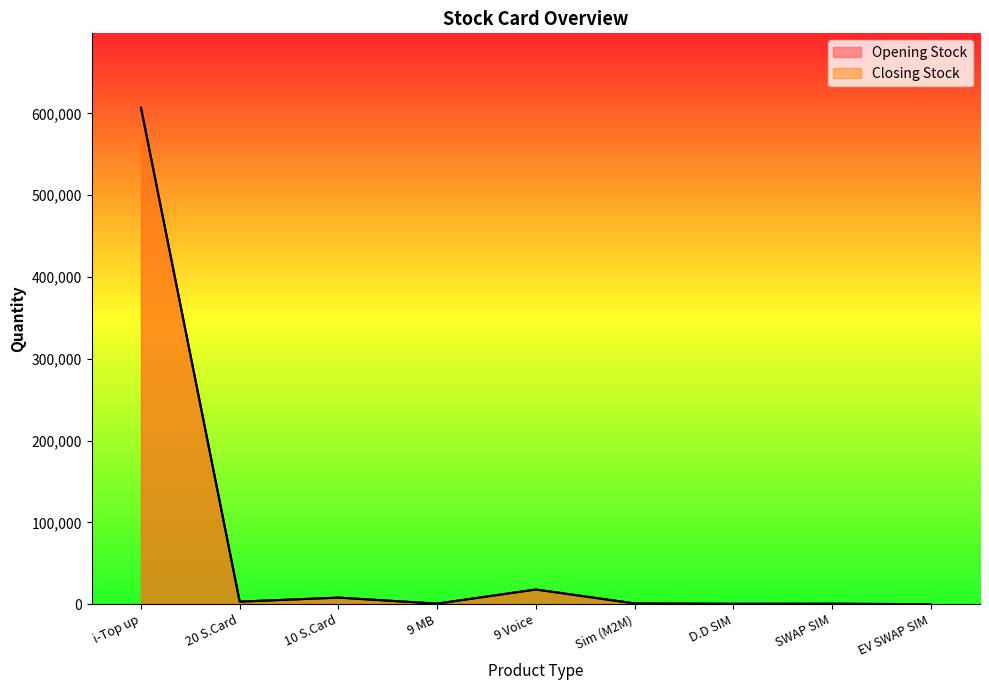

What is the average value of the Closing Stock series?

70968